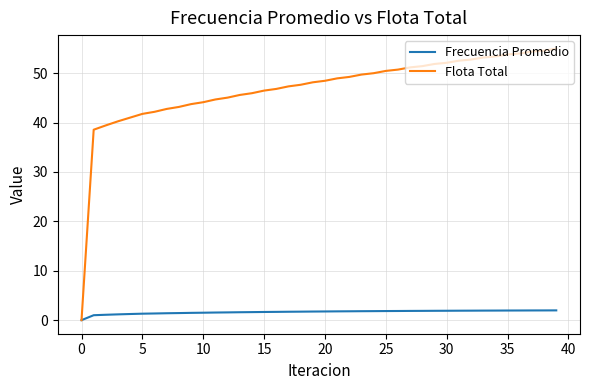

Rank the series by their maximum value, from lowest to highest.

Frecuencia Promedio, Flota Total